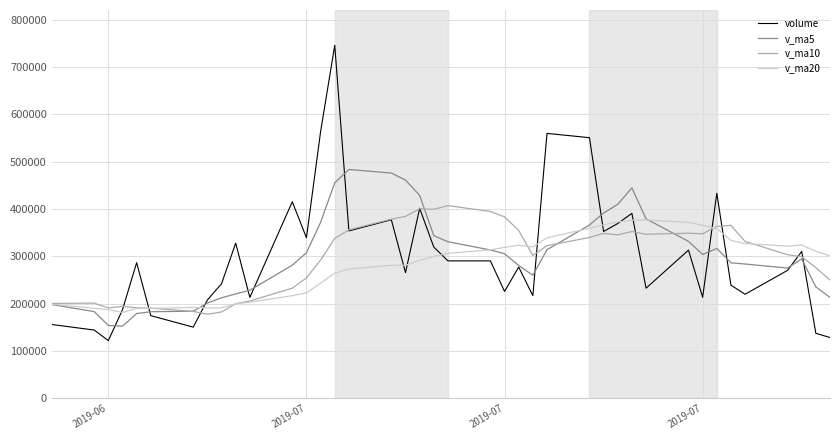

Which series has the largest total across all categories?

v_ma5